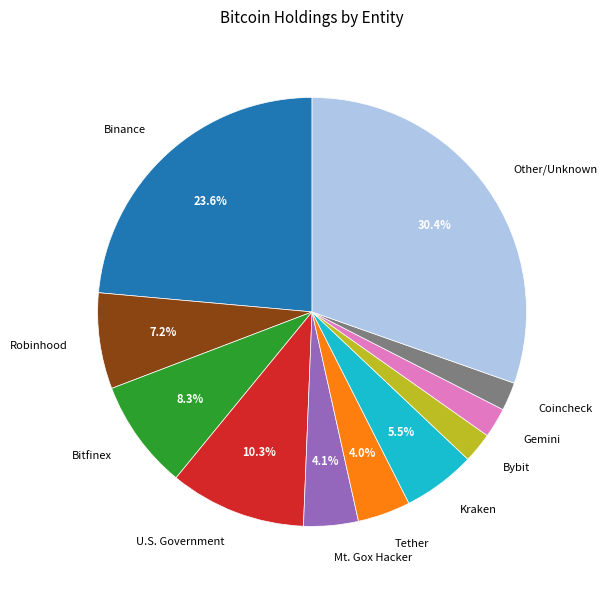

To the nearest percent, what portion does Coincheck represent?

2%